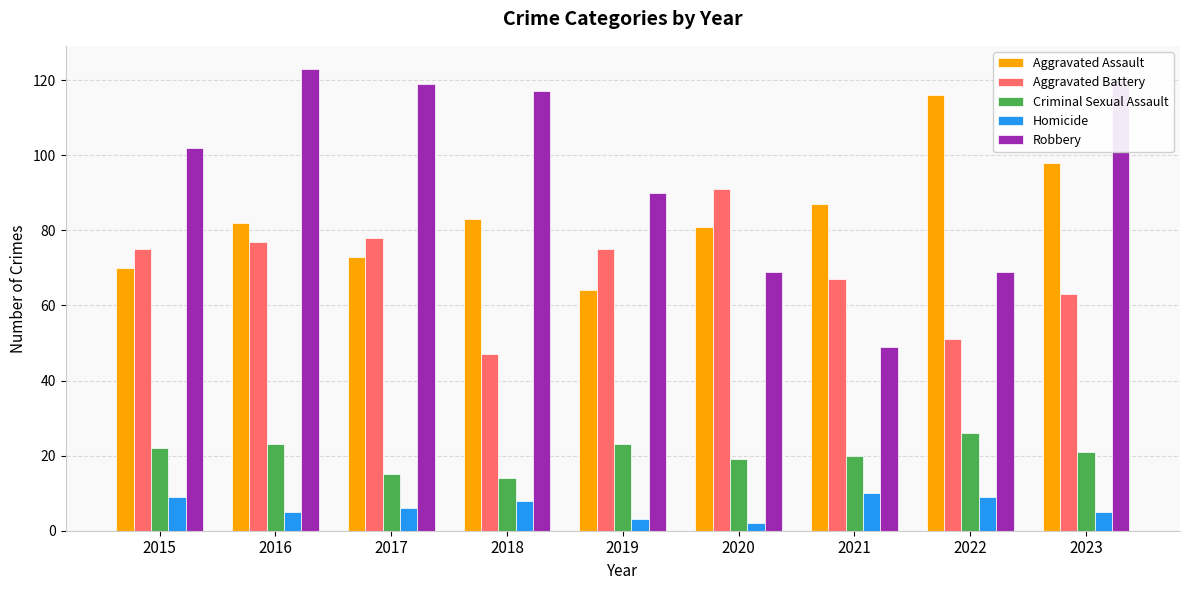

Is the value of Homicide at 2016 greater than the value of Robbery at 2015?

No